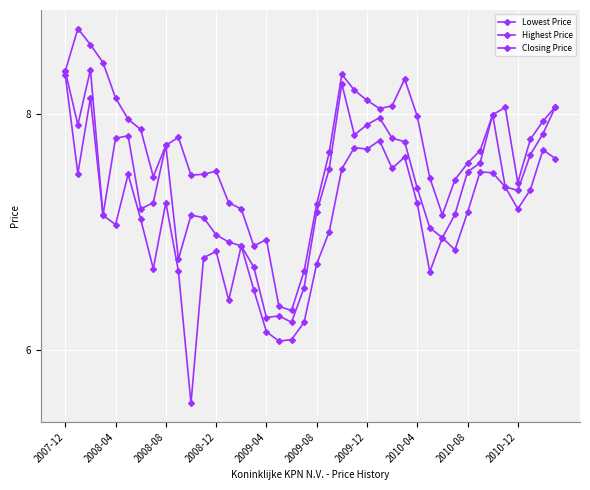

Rank the series by their maximum value, from highest to lowest.

Highest Price, Closing Price, Lowest Price